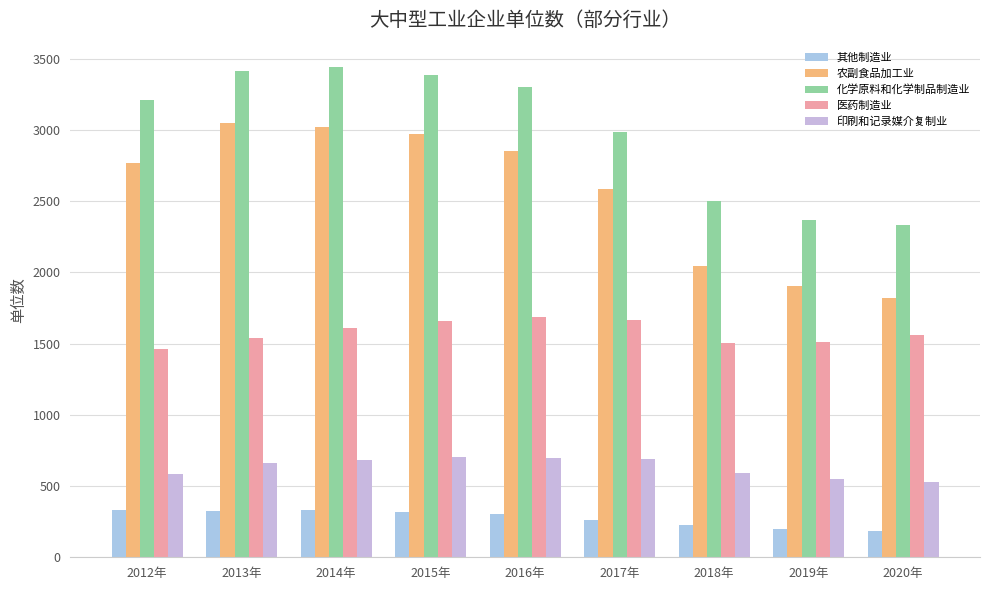

At which category does the chart reach its peak across all series?

2014年